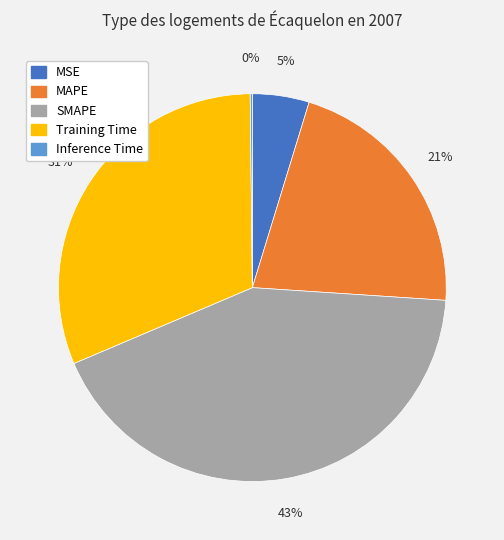

Which has a higher value, Training Time or SMAPE?

SMAPE